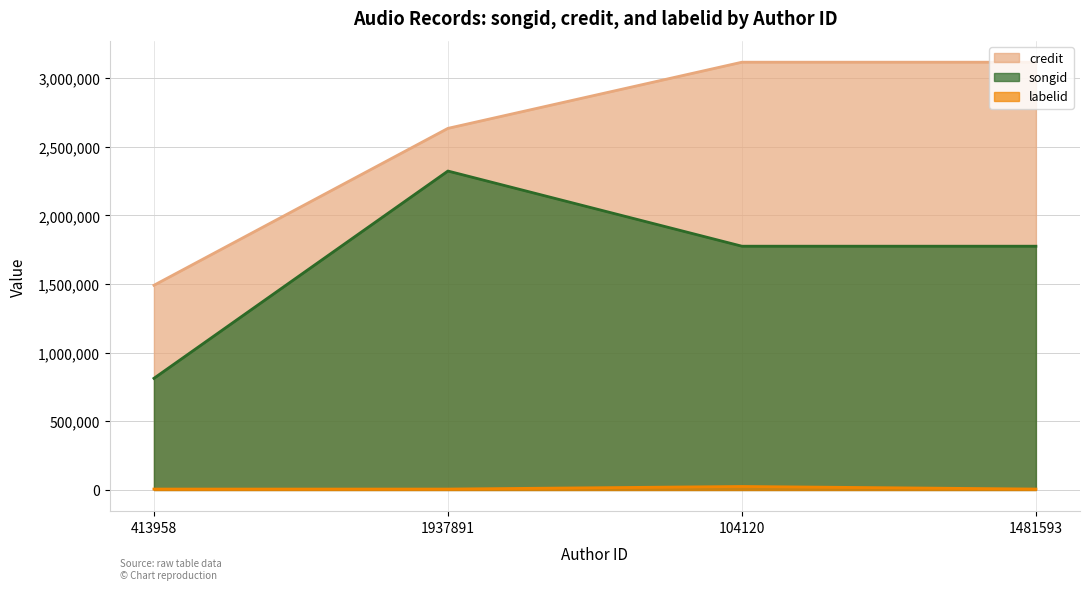

How many categories are shown in the chart?

4